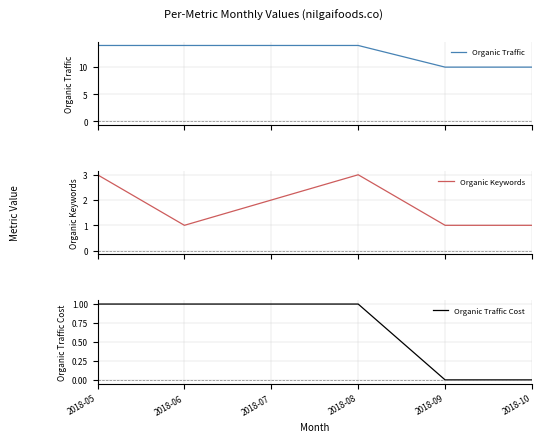

The Organic Traffic series shows 14 at 2018-05. True or false?

True